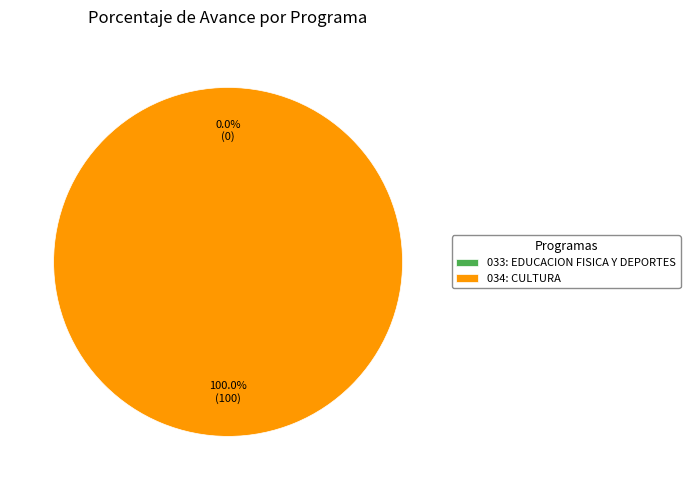

Does 033: EDUCACION FISICA Y DEPORTES represent more than half of the total?

No